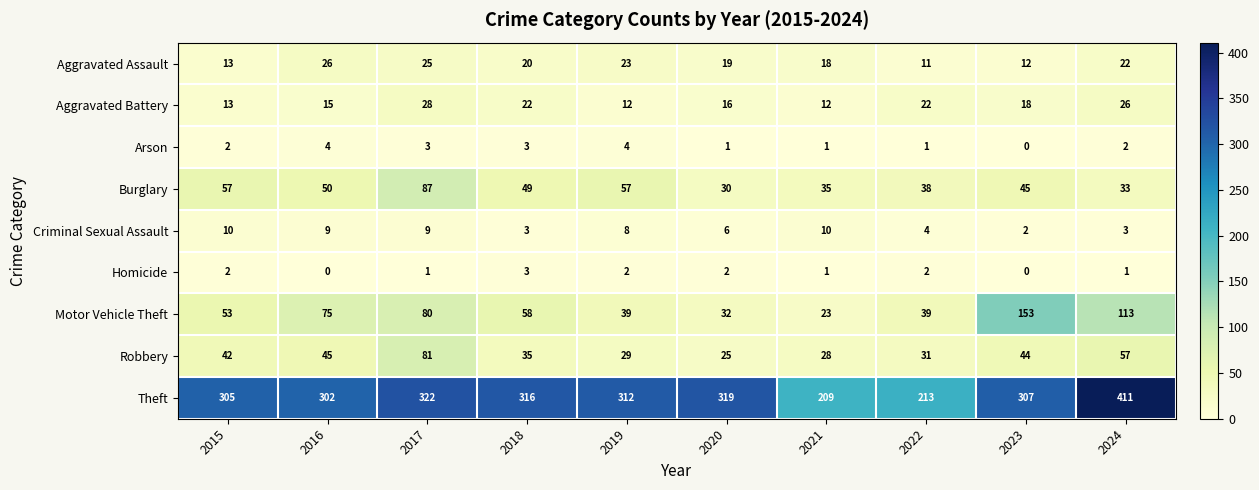

Where does the Criminal Sexual Assault series first go above 8?

2015